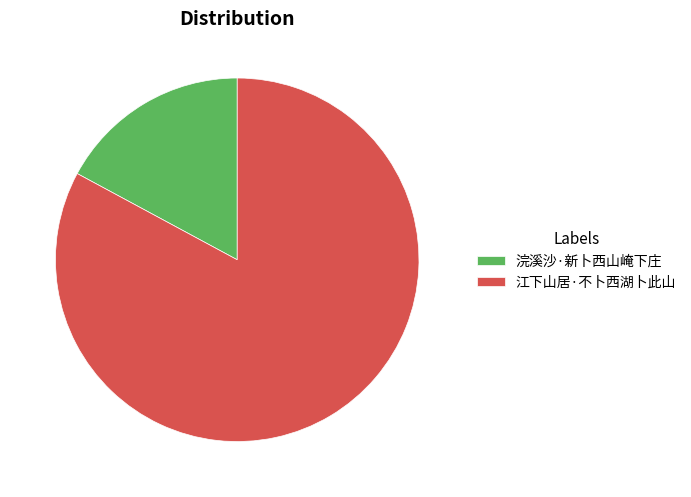

What is the ratio of the value at 浣溪沙·新卜西山崦下庄 to the value at 江下山居·不卜西湖卜此山?

0.2